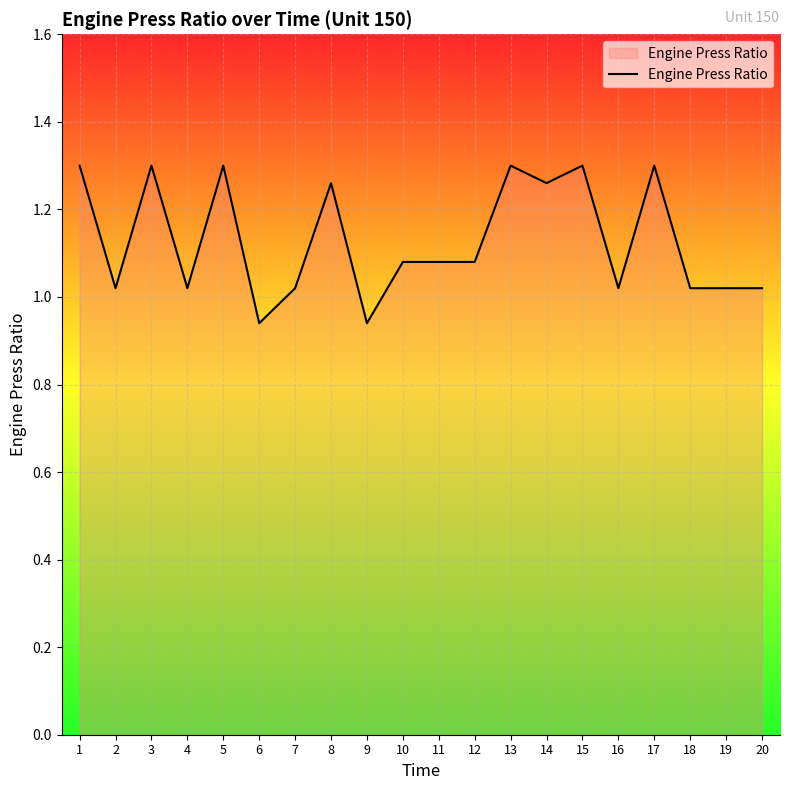

The value at 1 is 0.6. True or false?

False